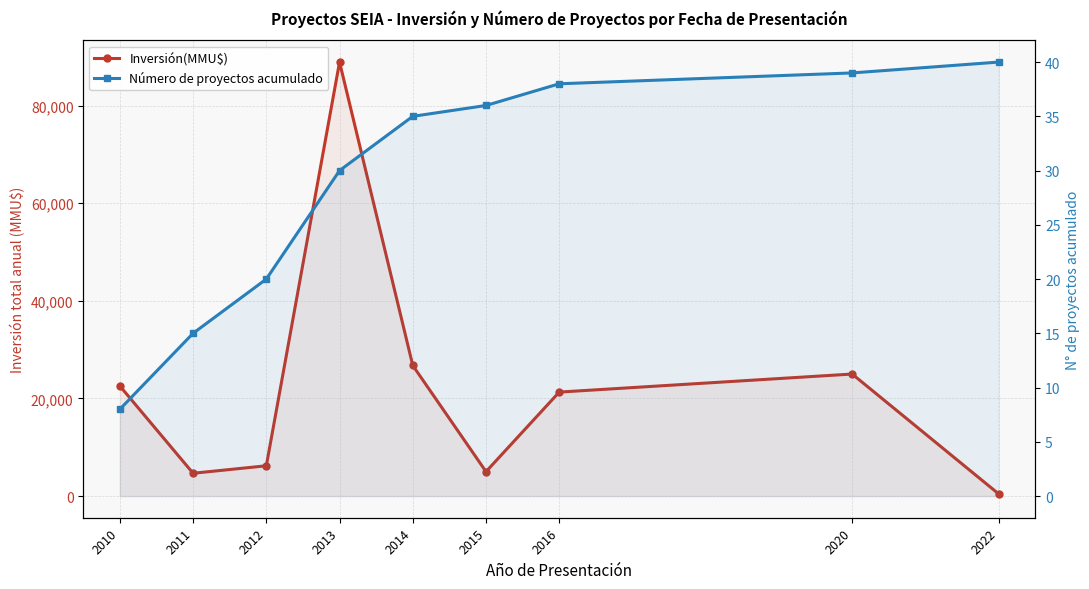

What is the difference between the Número de proyectos acumulado values at 2012 and 2020?

19